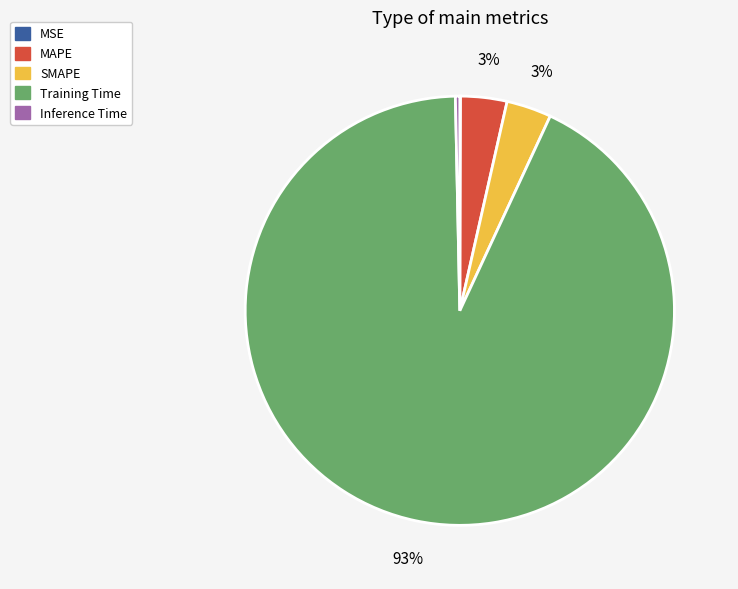

Does any single category account for the majority?

Yes